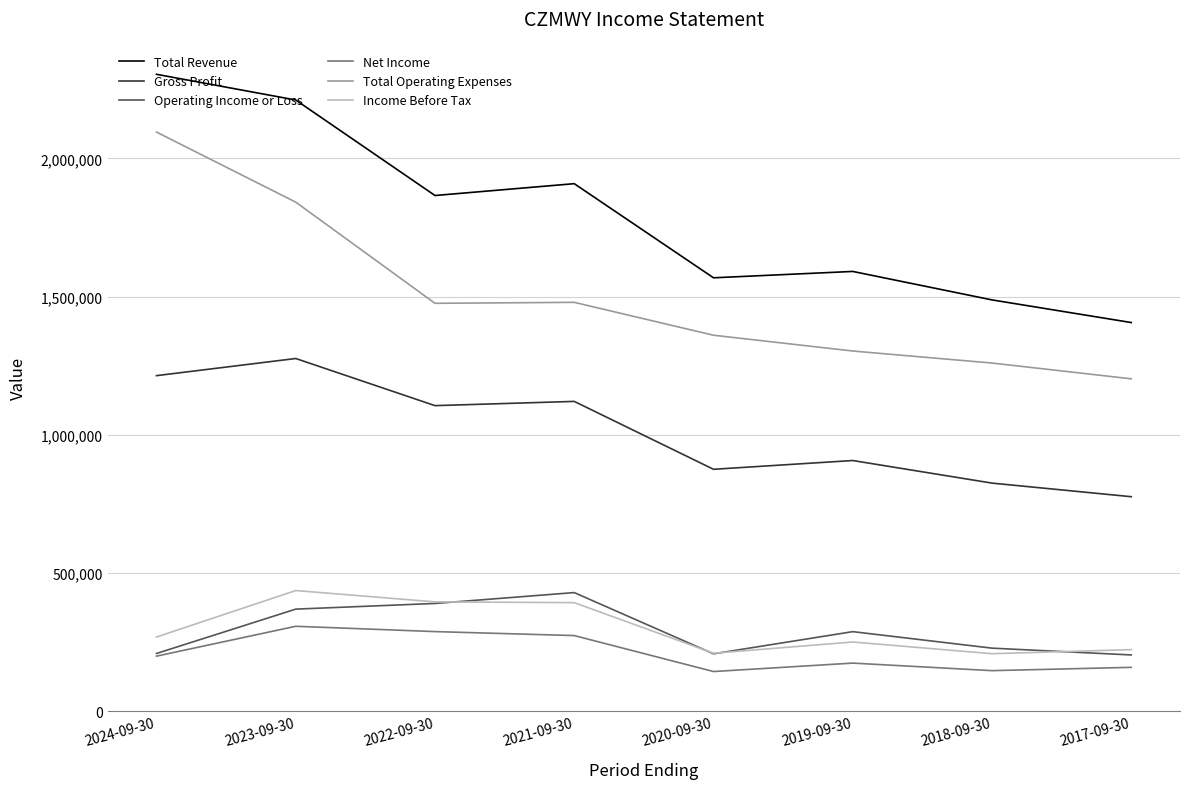

What is the greatest value displayed?

2304400